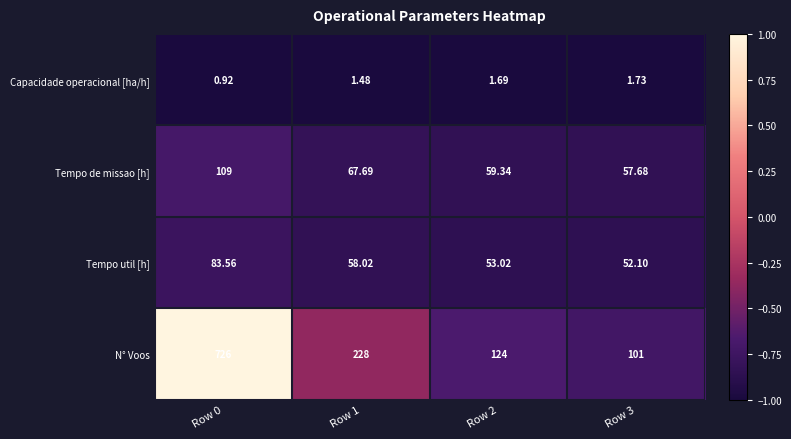

What is the difference between the highest and lowest values at Row 1?

226.5